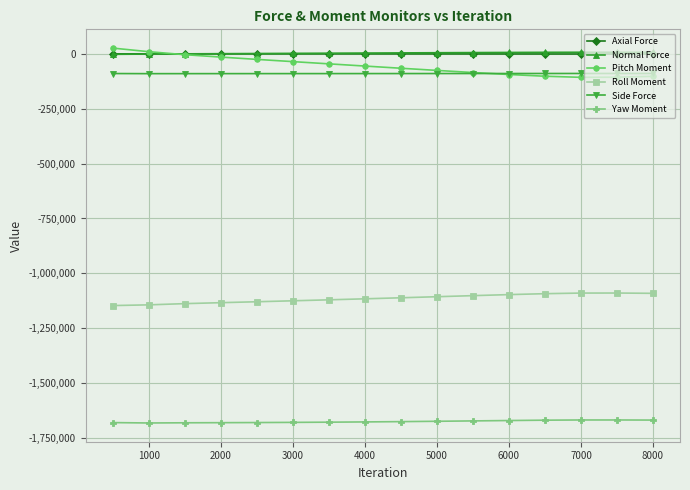

What is the minimum value shown in the chart?

-1682076.1